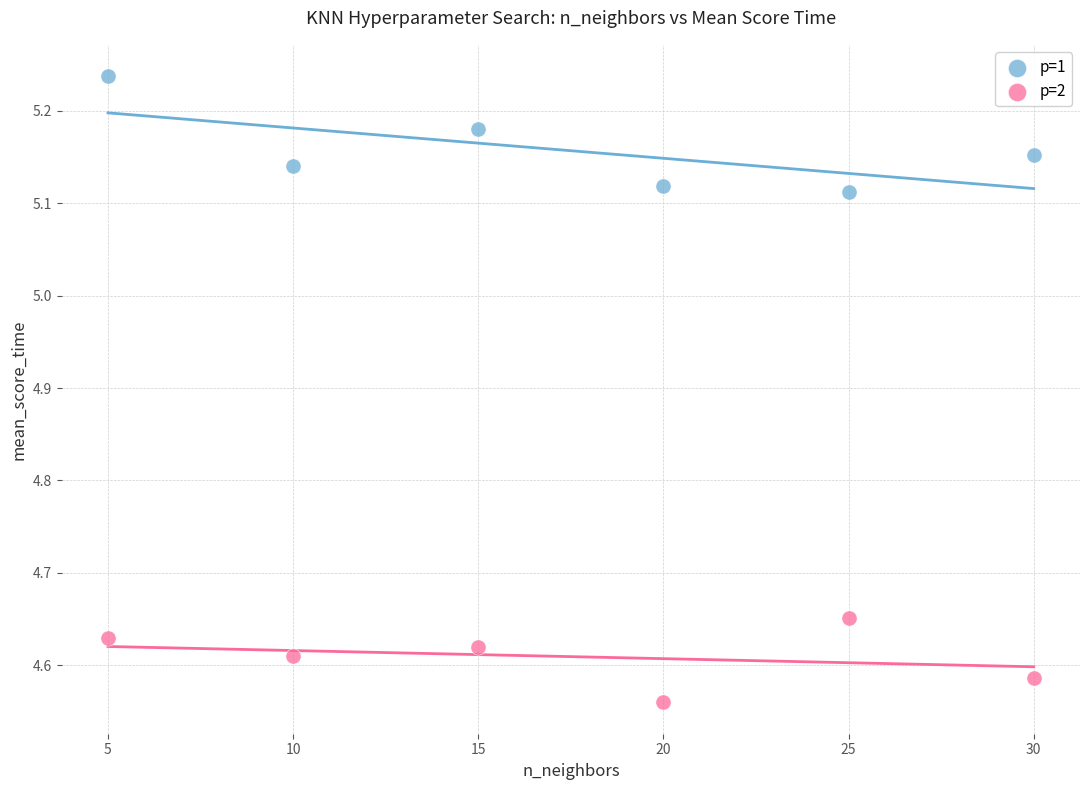

Which series reaches the maximum Y coordinate?

p=1